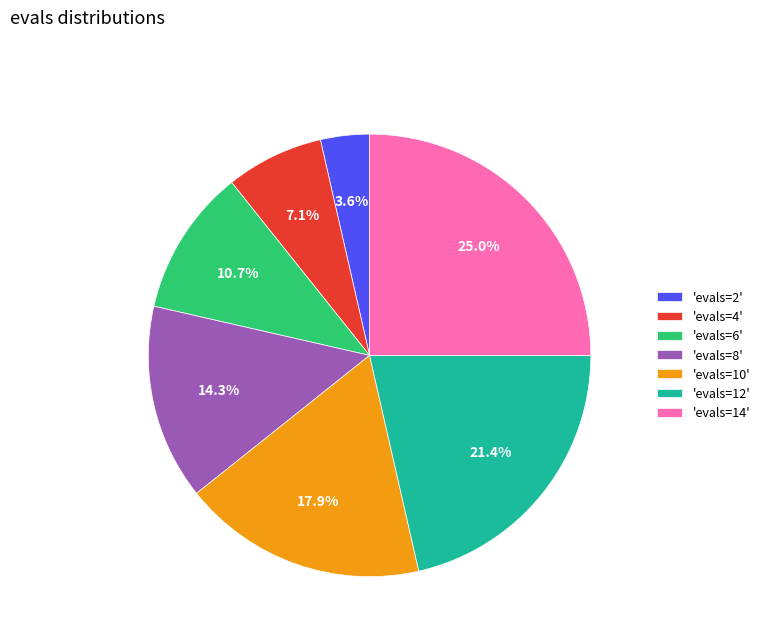

Which has a higher value, 'evals=12' or 'evals=14'?

'evals=14'